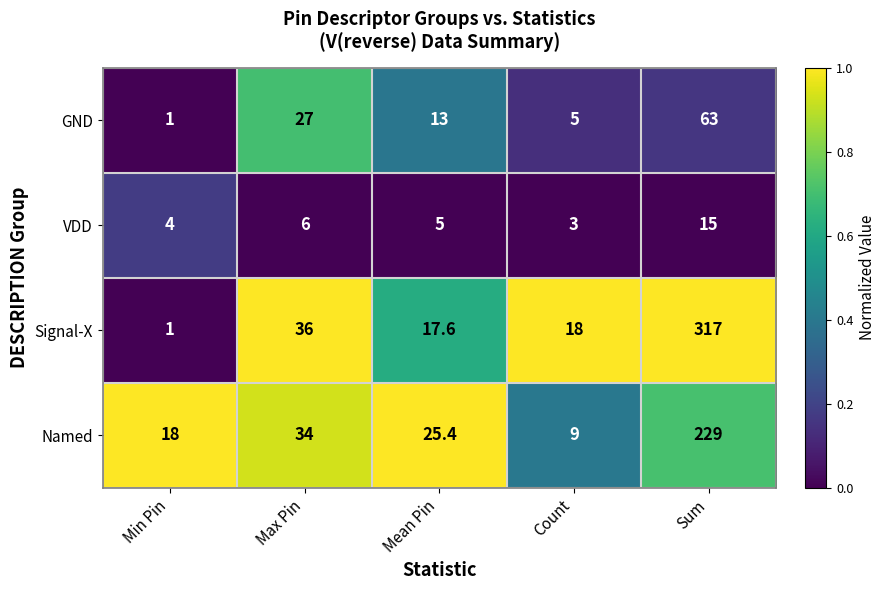

Rank the series by their maximum value, from highest to lowest.

Signal-X, Named, GND, VDD